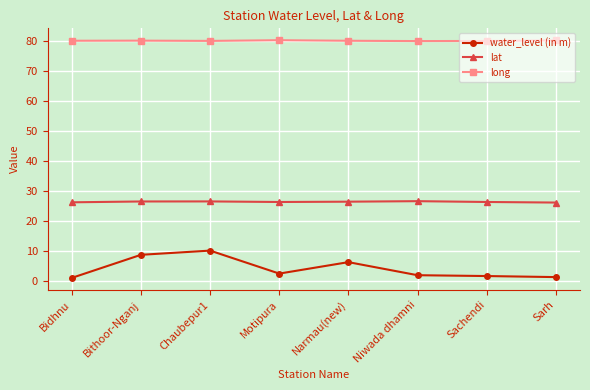

At how many categories does at least one series exceed 30?

8